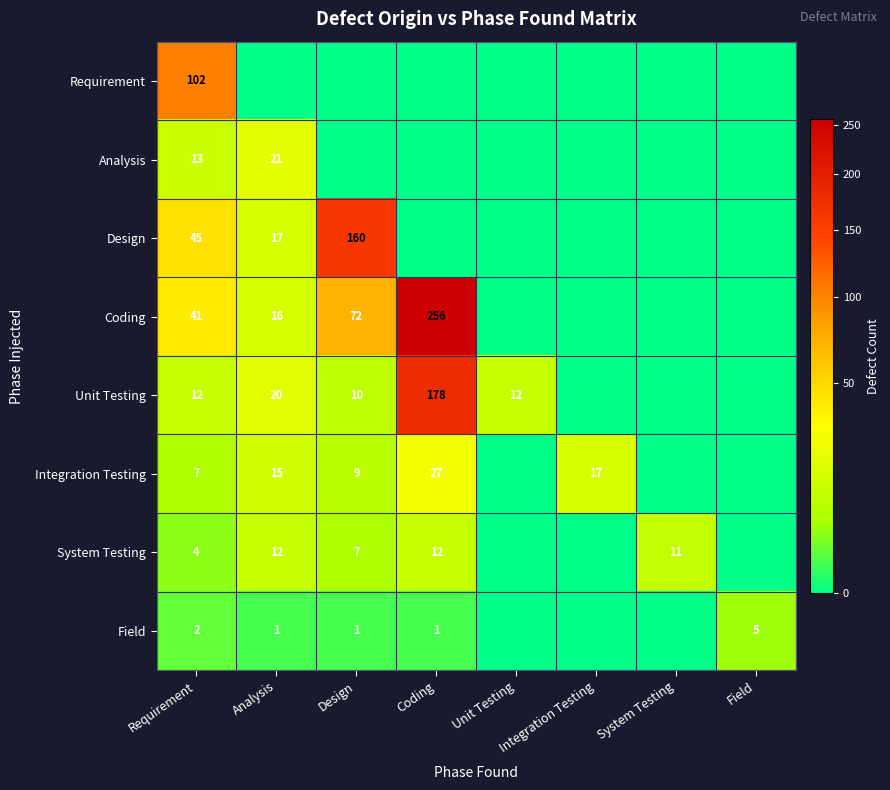

The Coding series shows 256 at Coding. True or false?

True